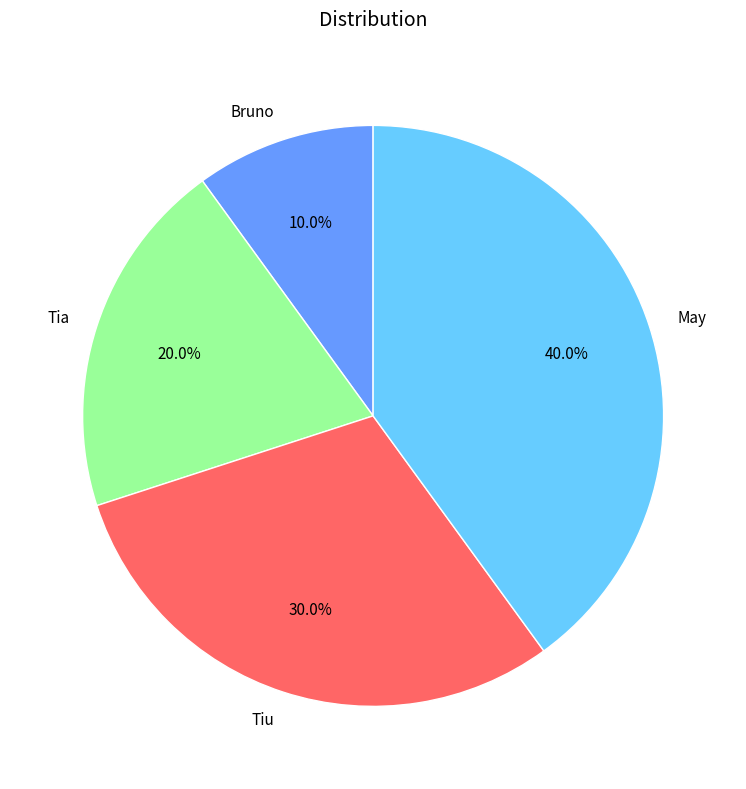

How many segments does this pie chart have?

4